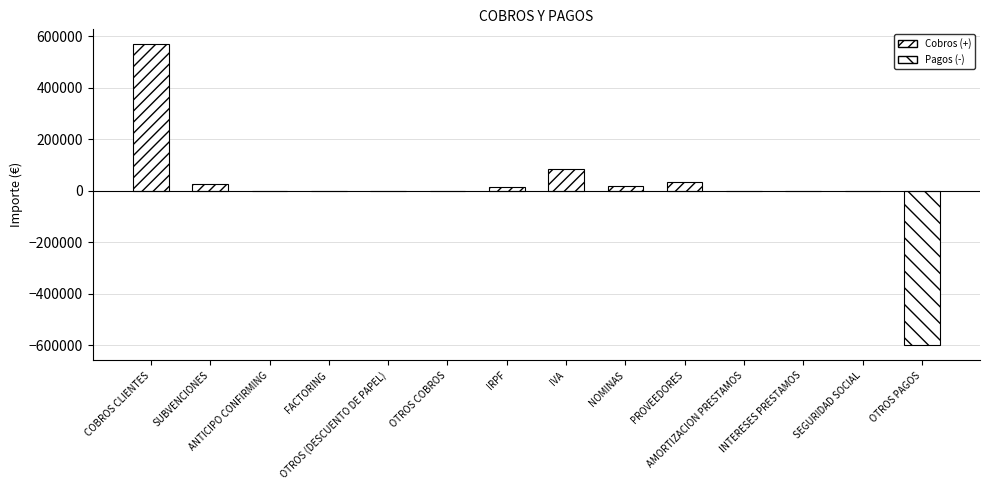

What is the difference between the maximum and minimum values?

1169628.5